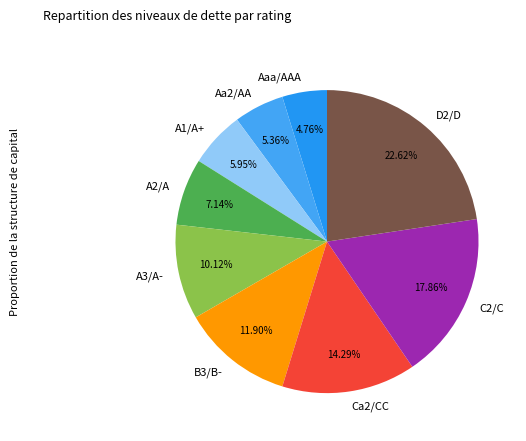

Does B3/B- represent more than half of the total?

No